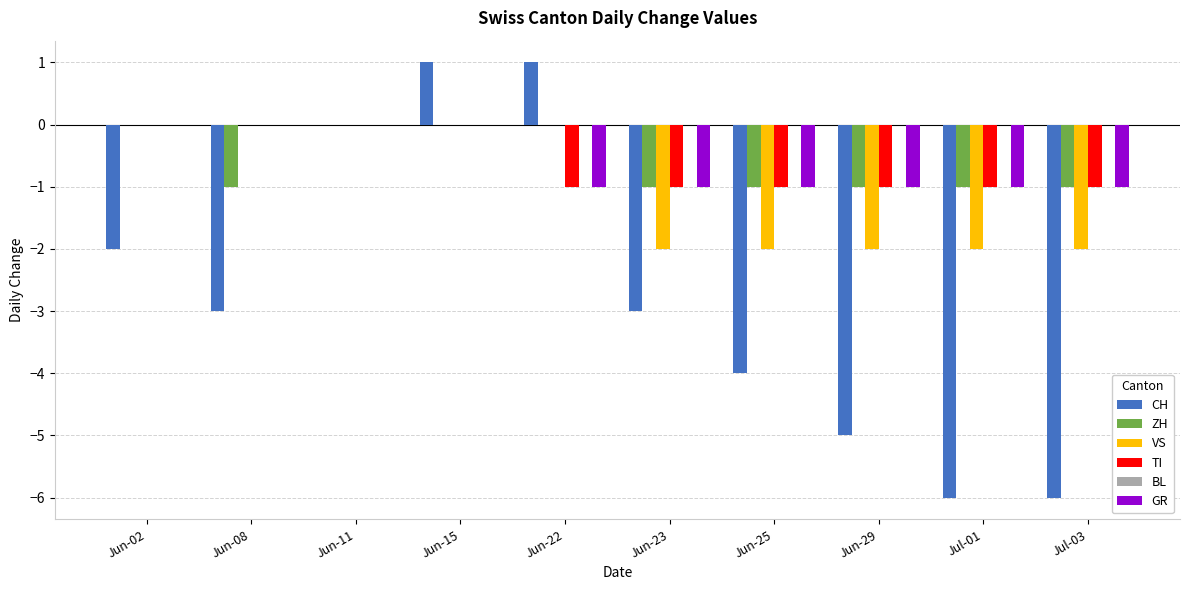

Which series changed the most between Jun-22 and Jun-29?

CH